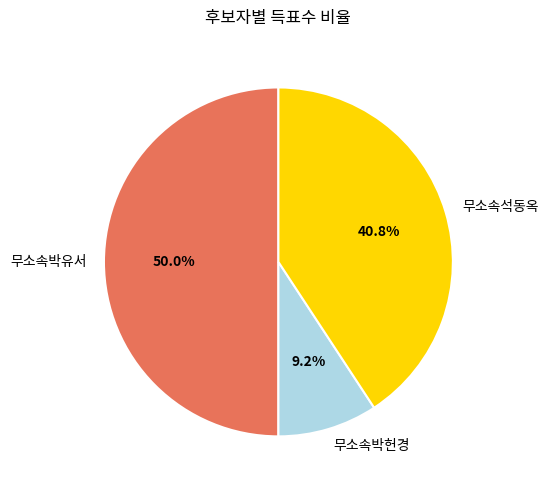

Is it true that 무소속박유서 is 44% of the pie?

False